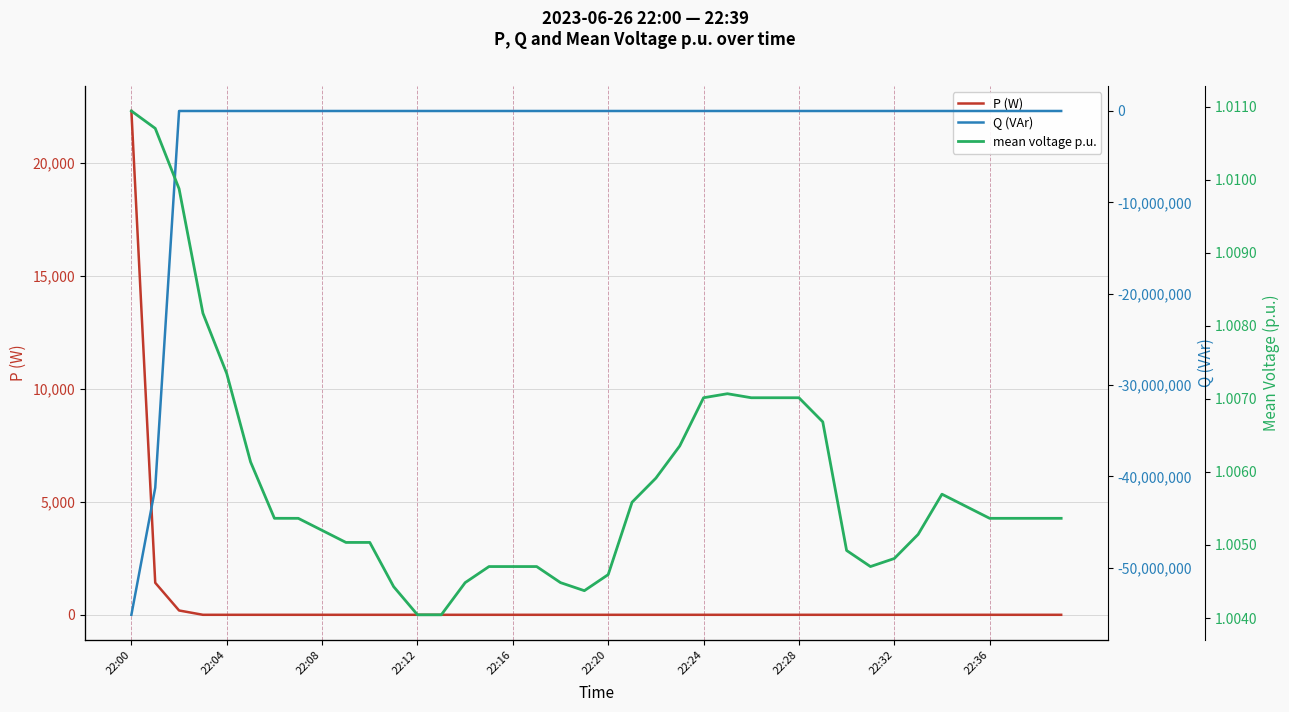

Is this an area chart (filled region under the line)?

No